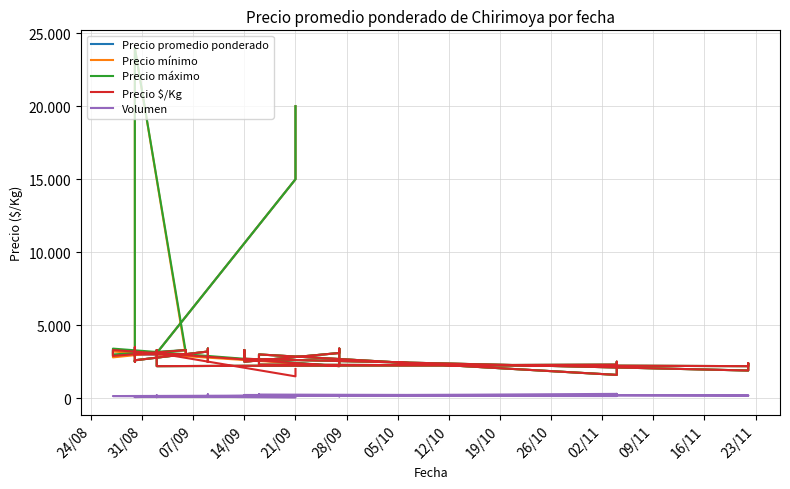

How many lines are shown in the chart?

5